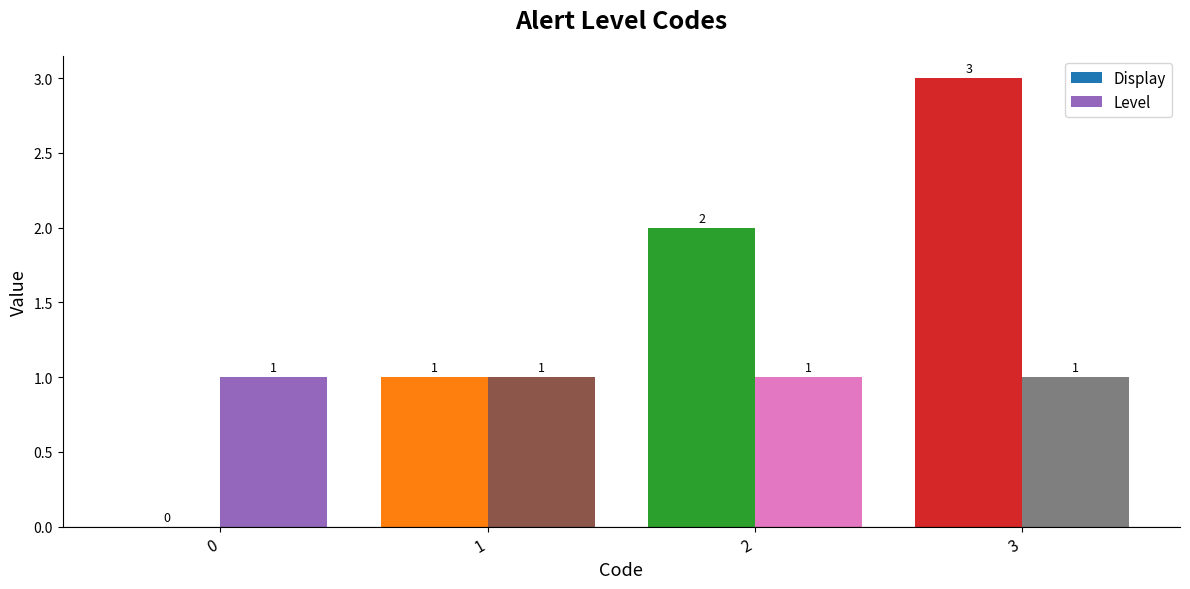

What is the spread (max minus min) of values at 3?

2